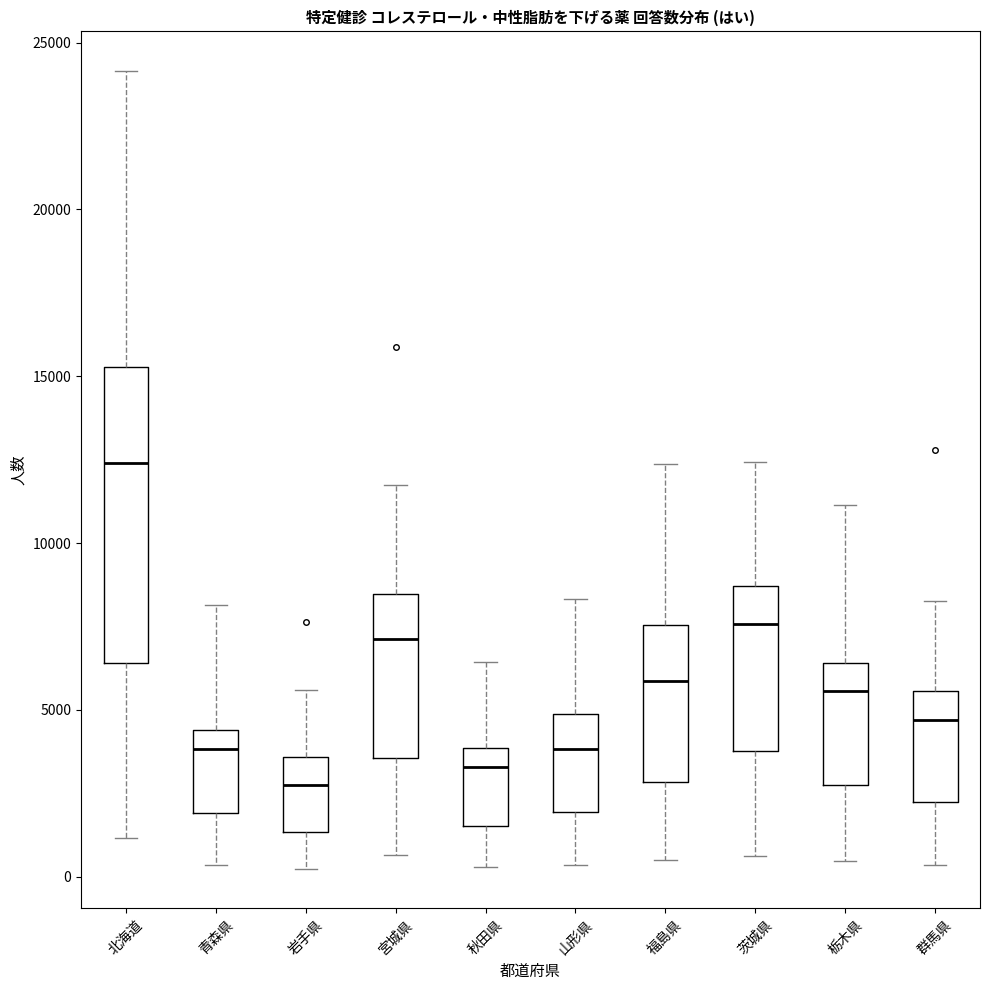

Which box's median line is the highest?

北海道